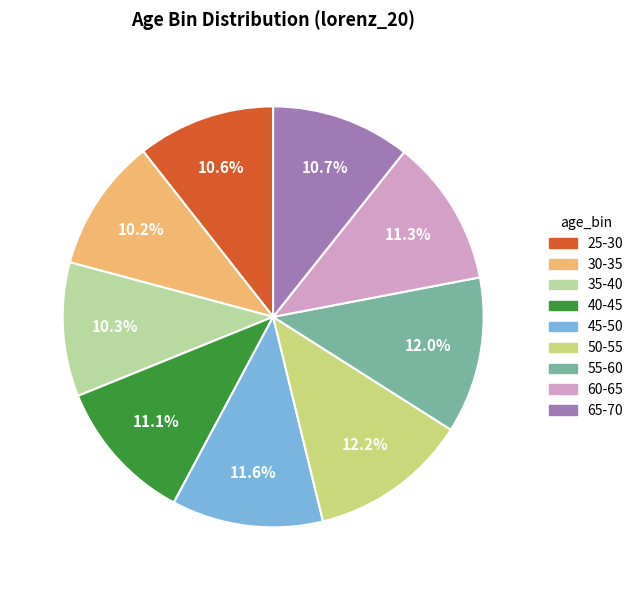

Is 60-65 the majority of the pie?

No